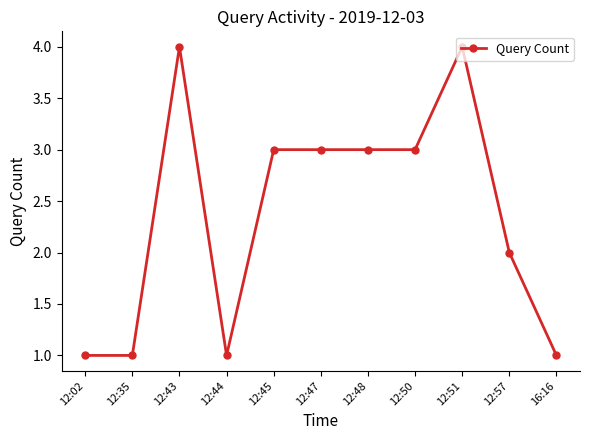

How many values are below 3?

5